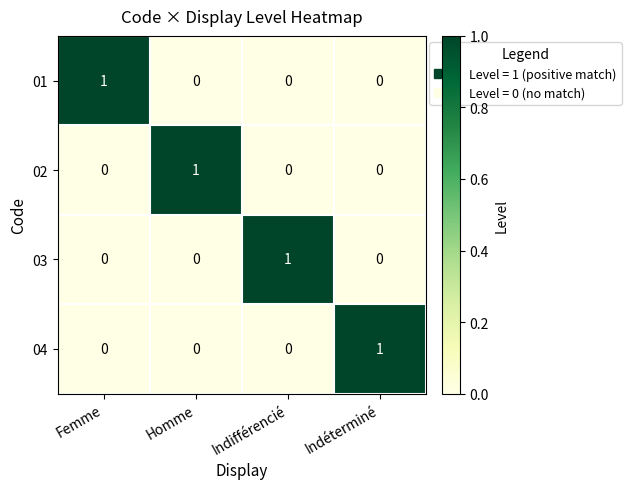

Count the 02 values in the range 0 to 1.

4